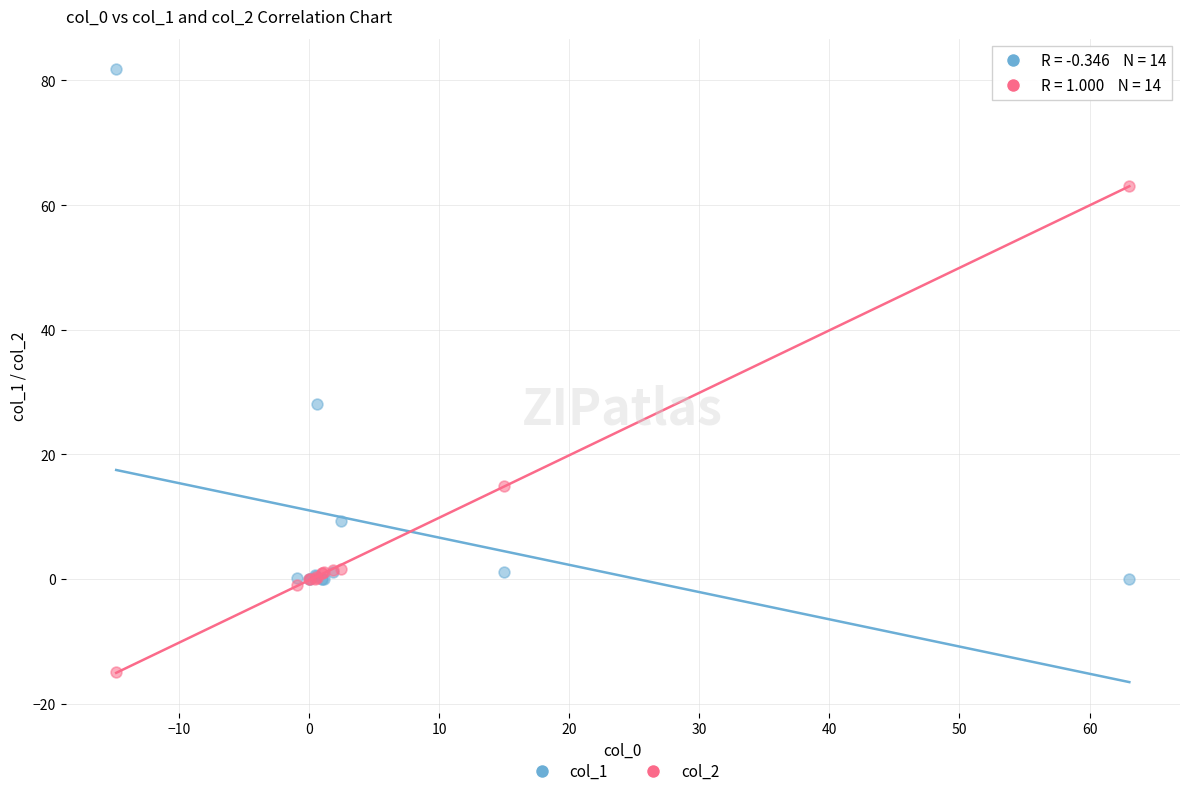

Which series reaches the minimum Y coordinate?

col_2